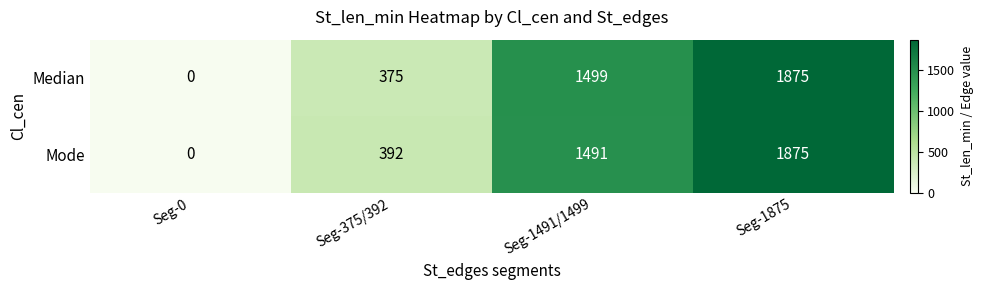

List the series in order of their overall mean, highest first.

Mode, Median